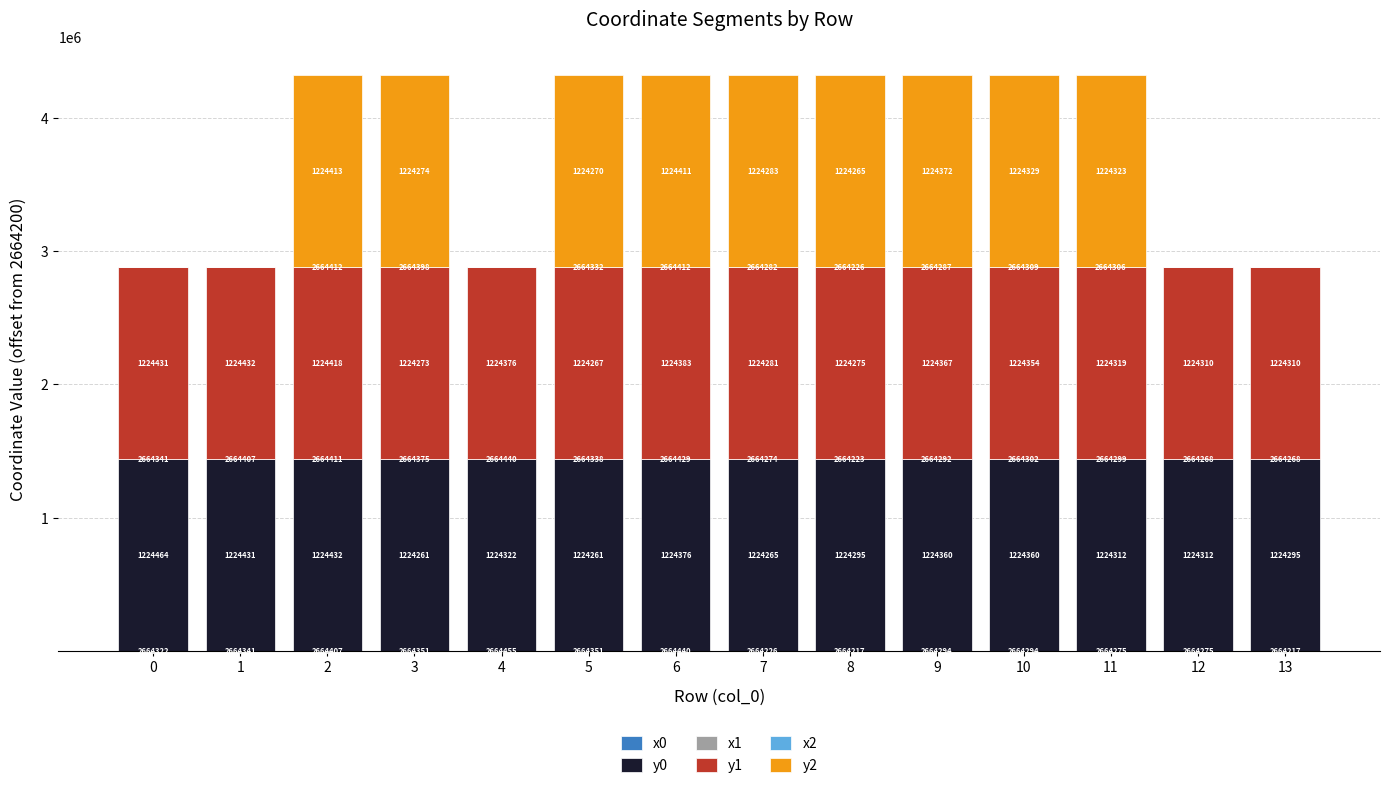

Are the bars horizontal?

No